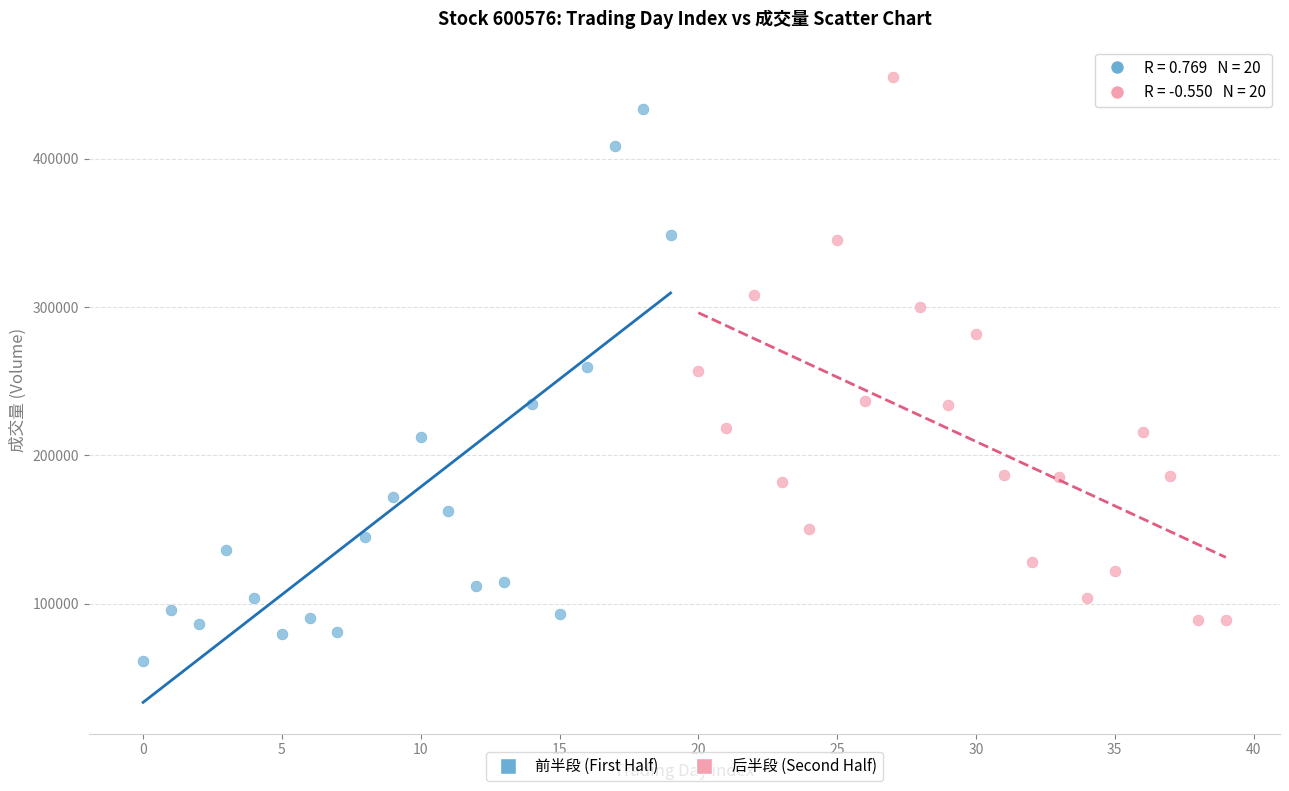

Which series reaches the minimum Y coordinate?

前半段 (First Half)